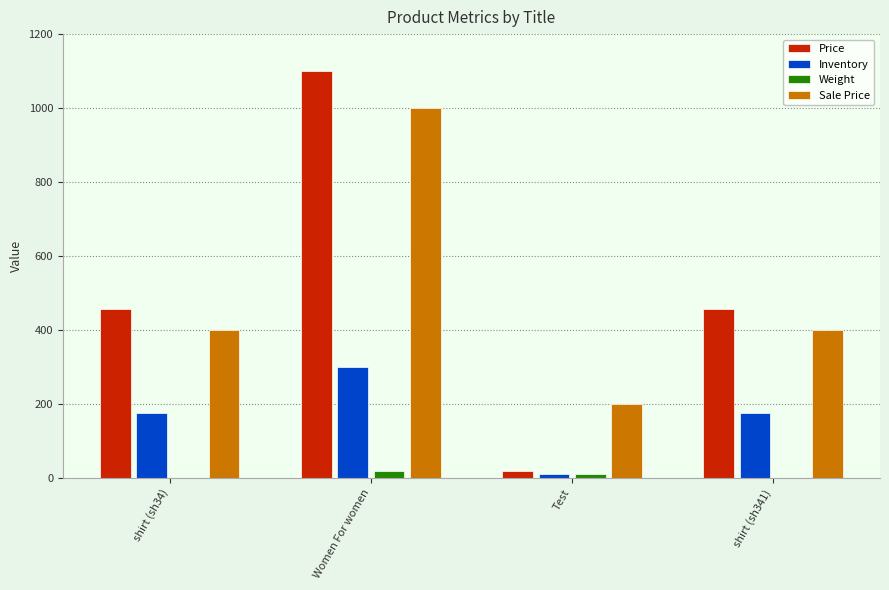

What is the maximum value shown in the chart?

1100